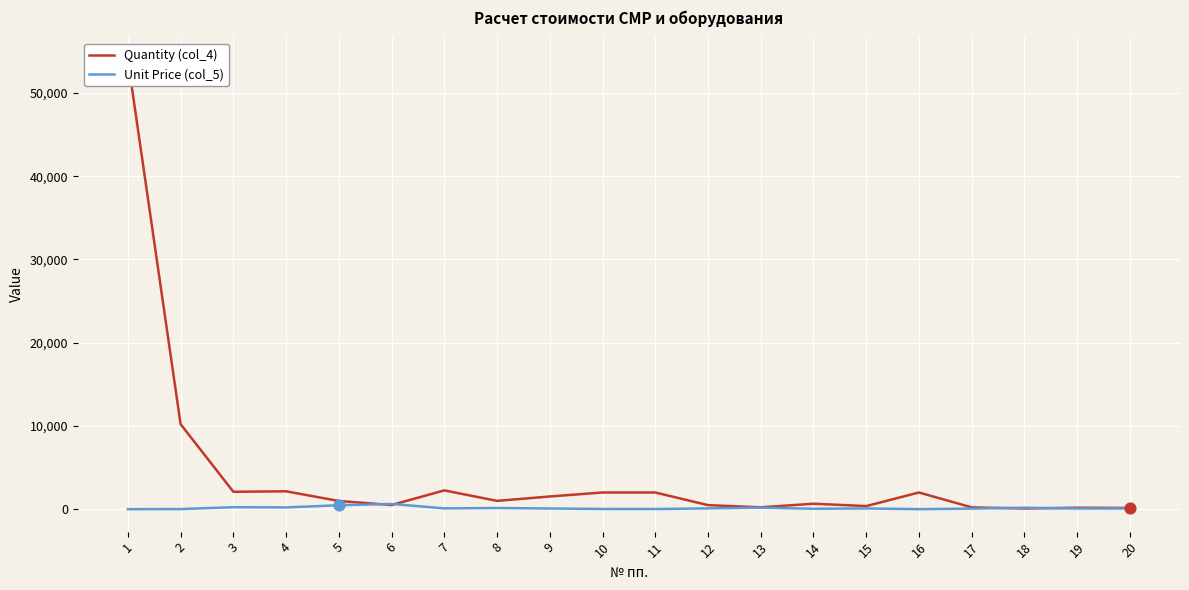

At which category is the sum across all series the highest?

1